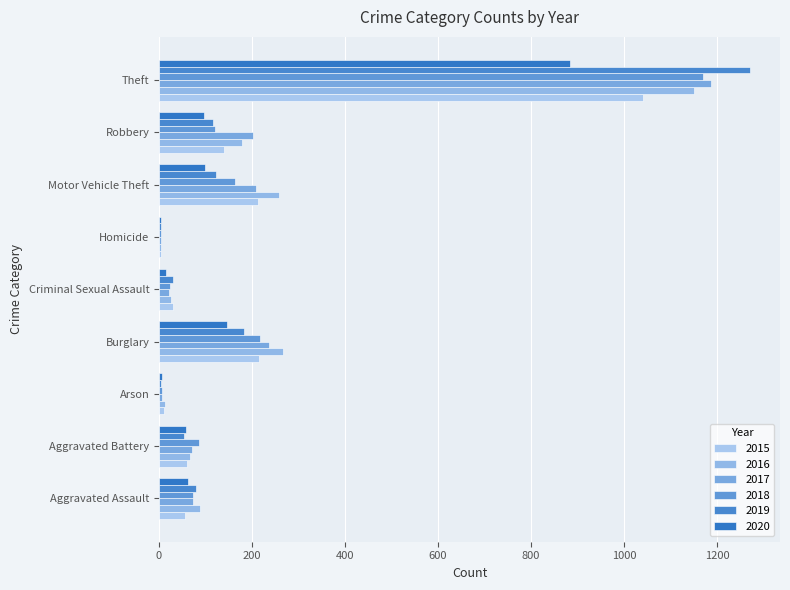

Reading right to left, what are all the values shown in this chart?

2015: 1041	139	212	5	29	216	10	60	56
2016: 1151	178	259	4	26	266	12	66	88
2017: 1188	202	208	4	22	237	7	71	72
2018: 1170	121	163	4	24	218	7	86	72
2019: 1272	116	123	4	31	182	5	53	80
2020: 884	97	99	5	16	146	7	57	62